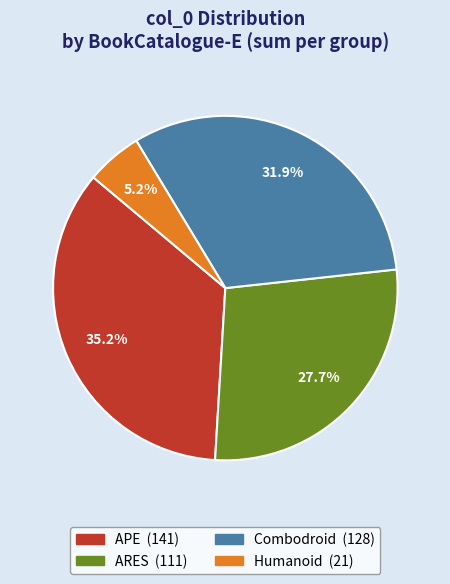

What is the smallest slice in the pie chart?

Humanoid